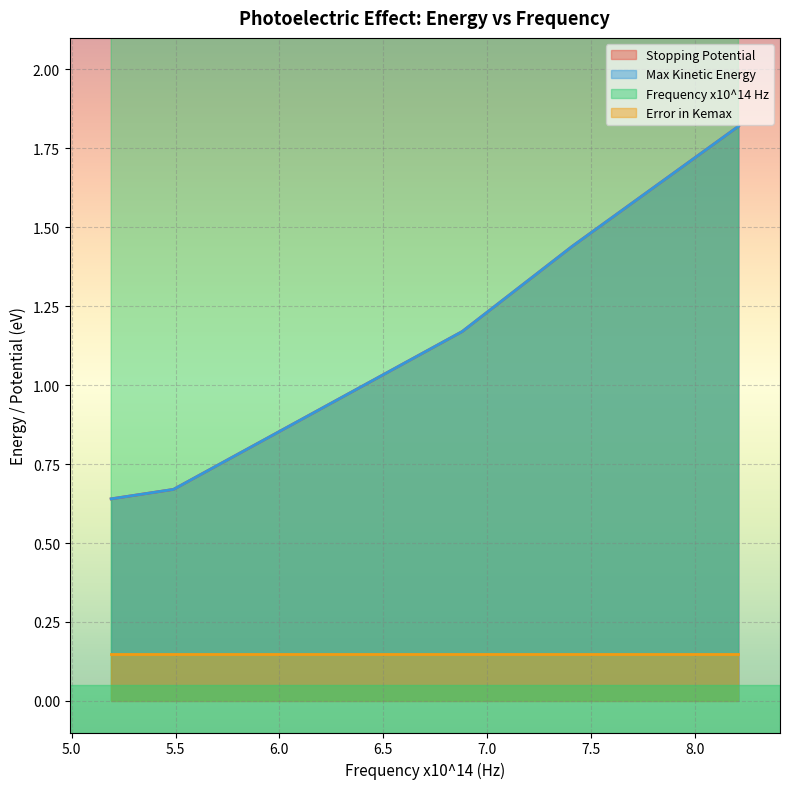

True or false: Error in Kemax has more than 2 interior local peaks.

False